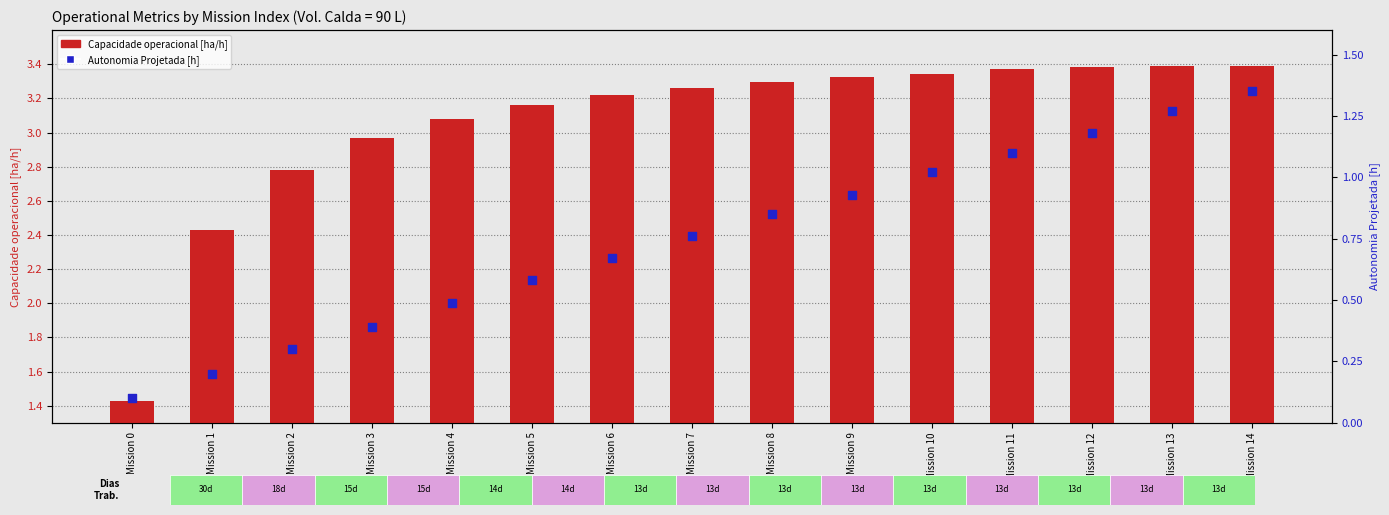

Which series has the widest spread of Y values?

Capacidade operacional [ha/h]